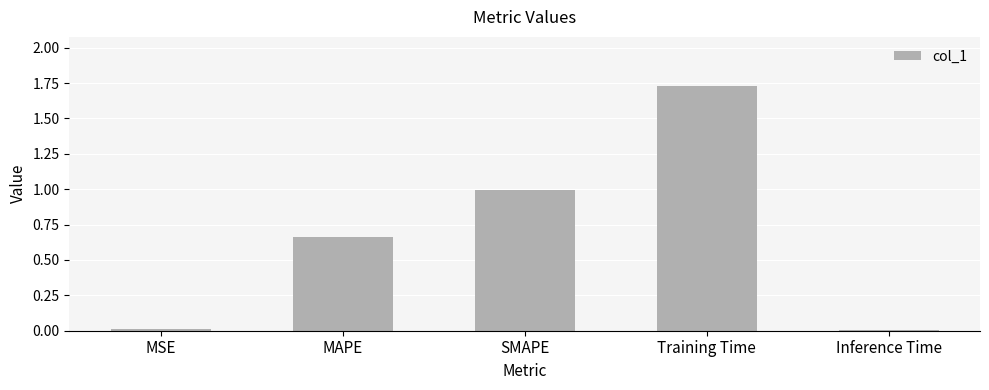

What is the sum of all values?

3.4